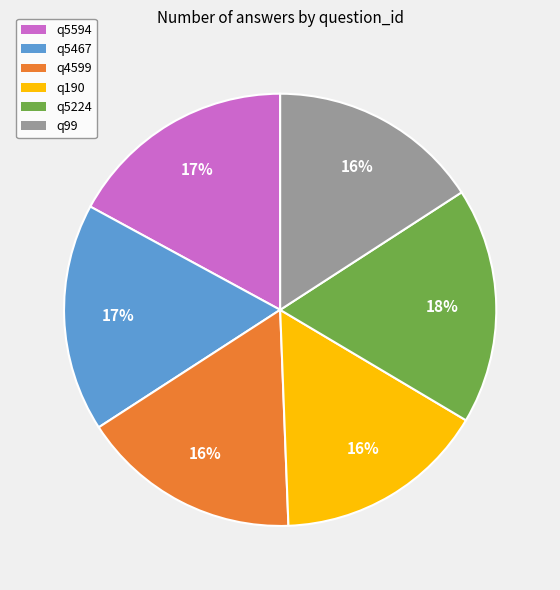

Which slice is the largest?

q5224